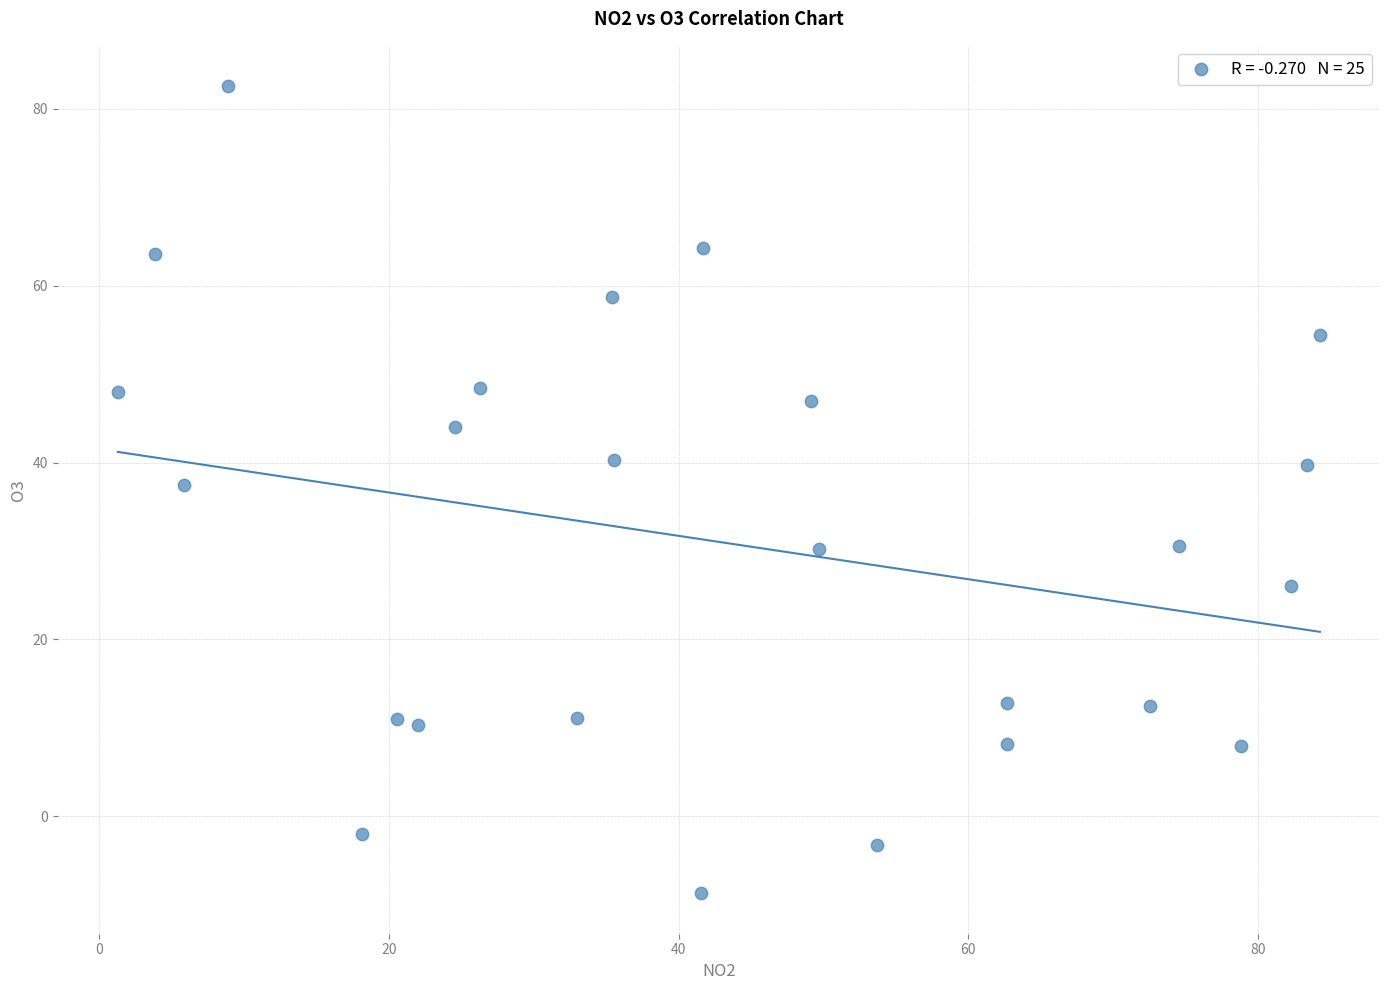

What is the range of Y values (max minus min)?

91.3